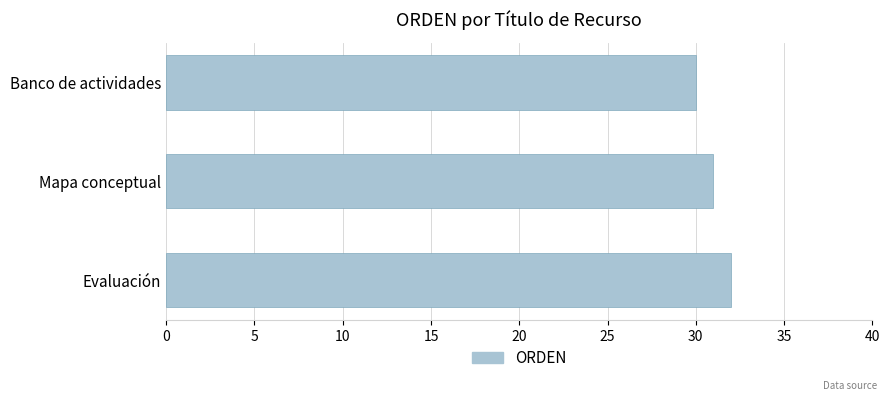

List the labels in order of value, smallest first.

Banco de actividades, Mapa conceptual, Evaluación